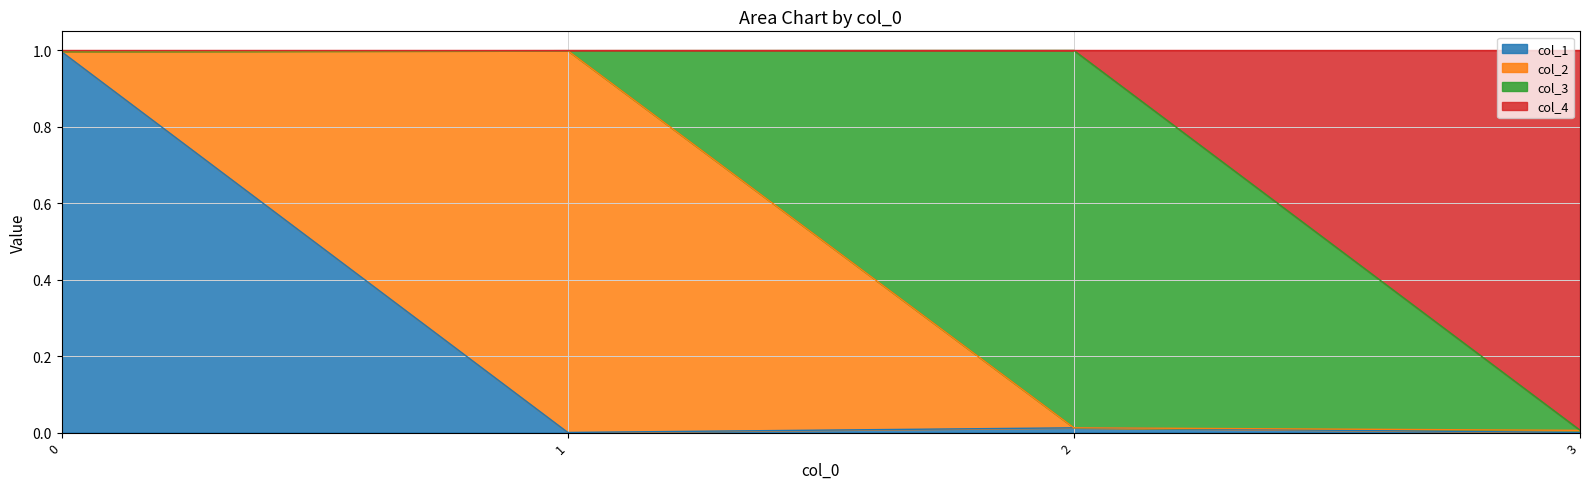

Does the chart have visible grid lines?

Yes